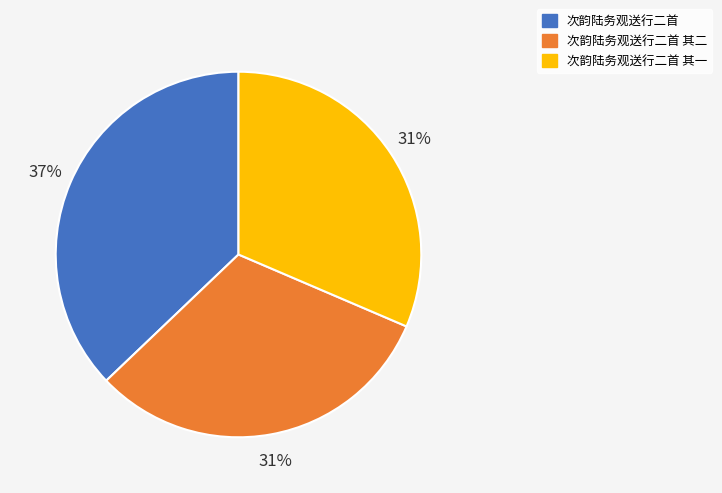

To the nearest percent, what is the average slice percentage?

33%